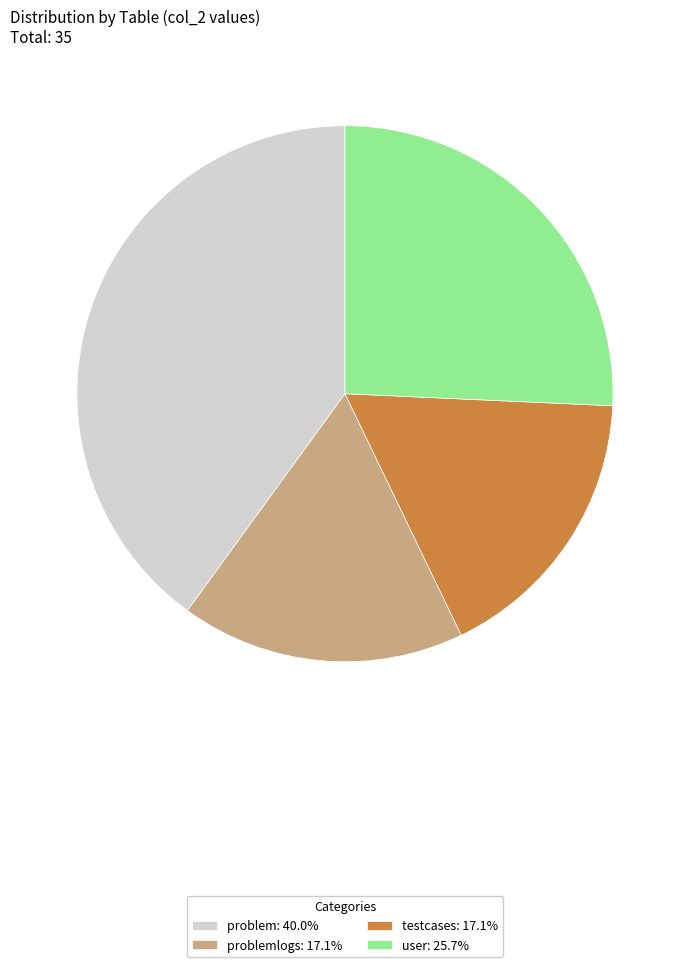

Does any single category account for the majority?

No